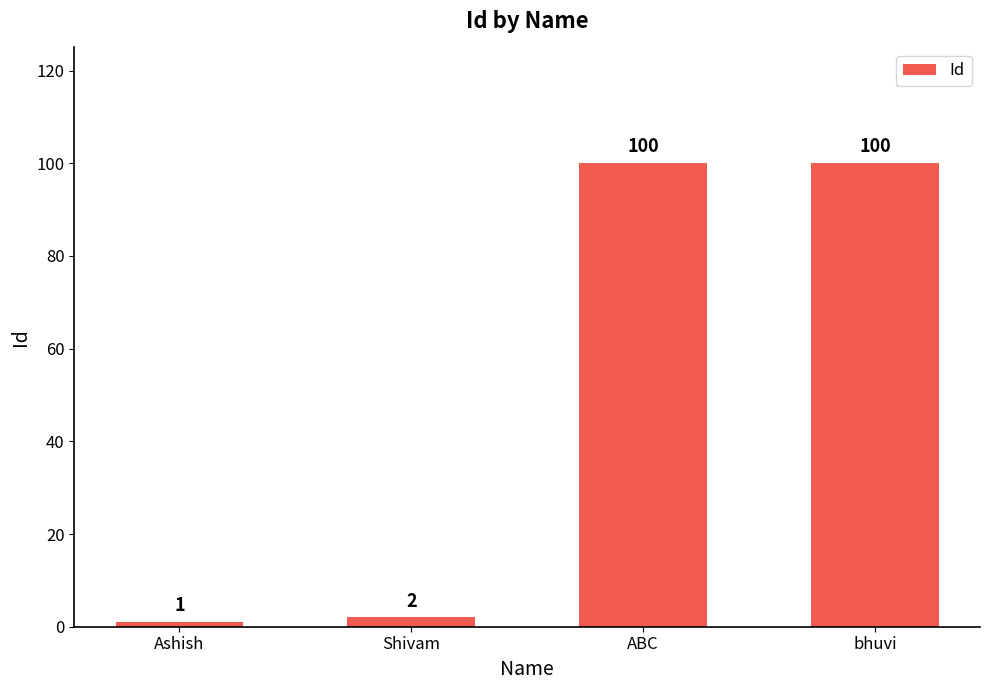

Is it true that the value at ABC is 63?

False